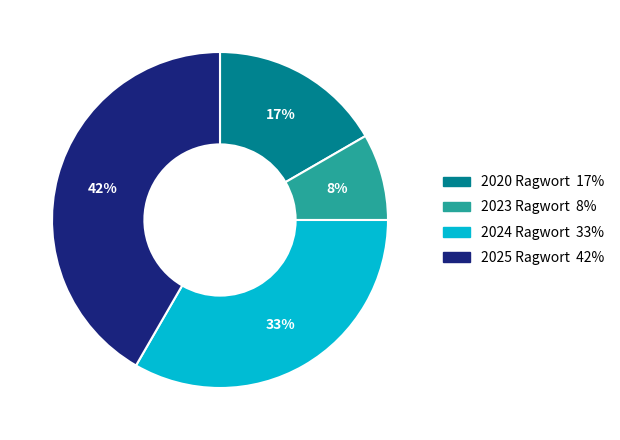

The 2020 Ragwort slice represents 2% of the pie. True or false?

False